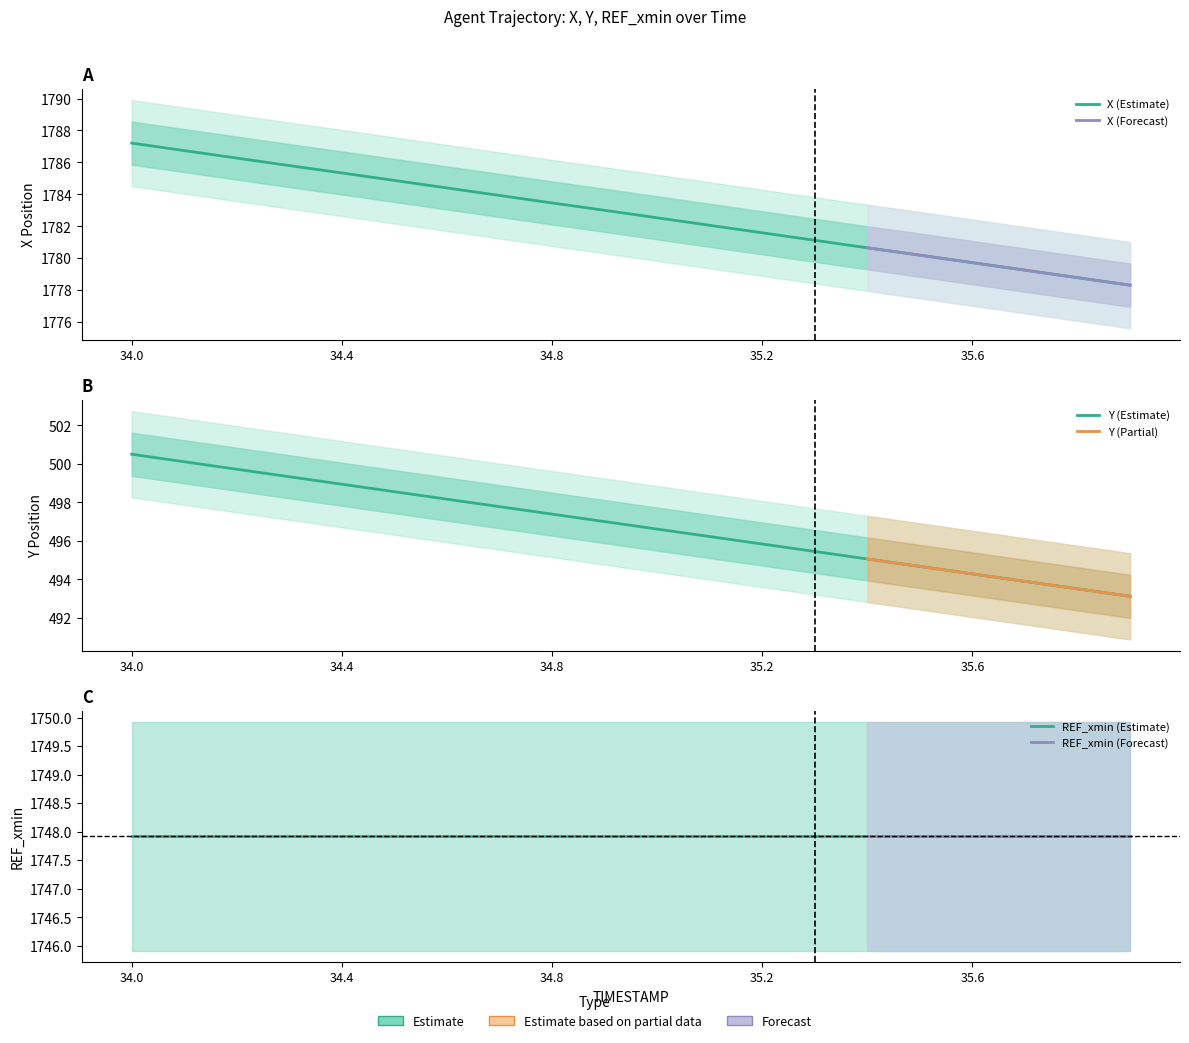

True or false: X and Y intersect in this chart.

False